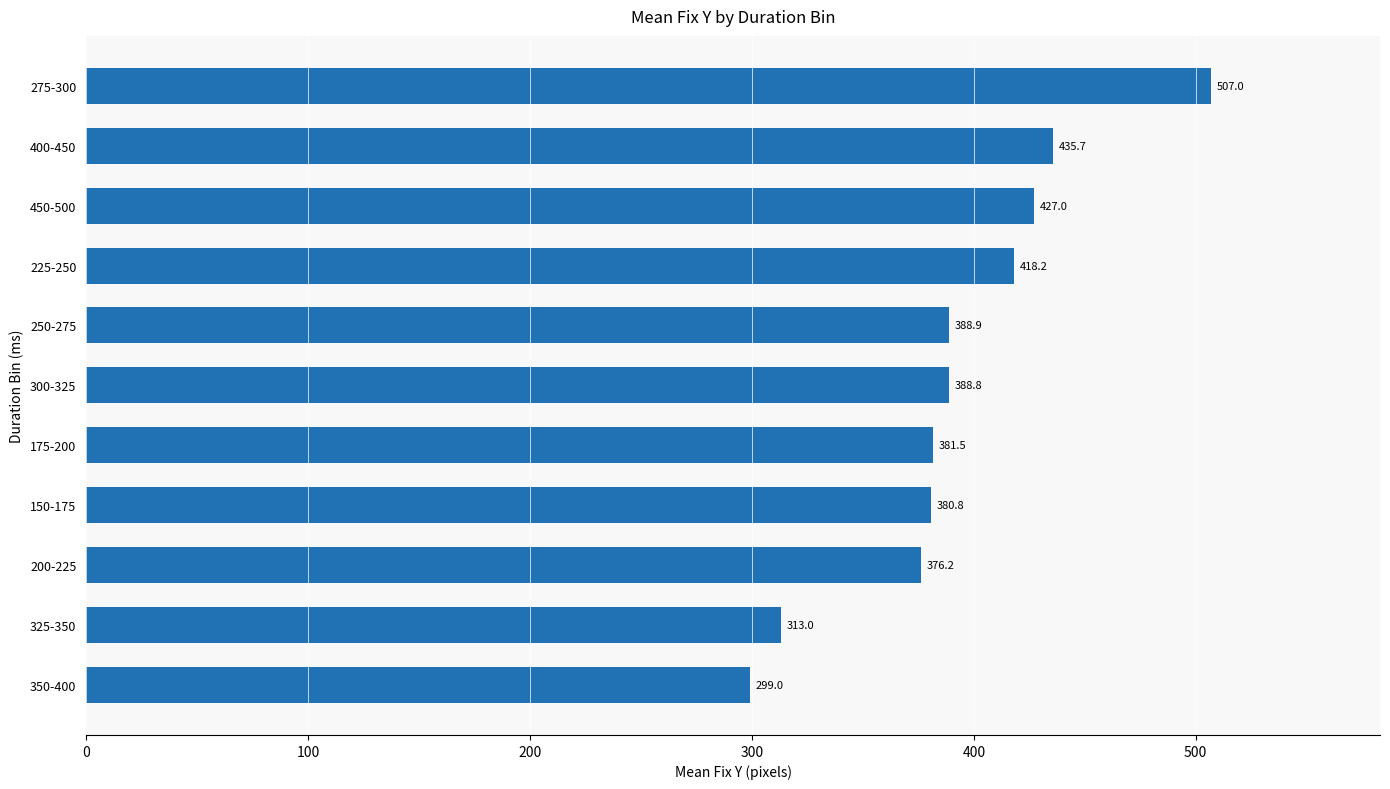

What is the change in value from 325-350 to 200-225?

+63.2